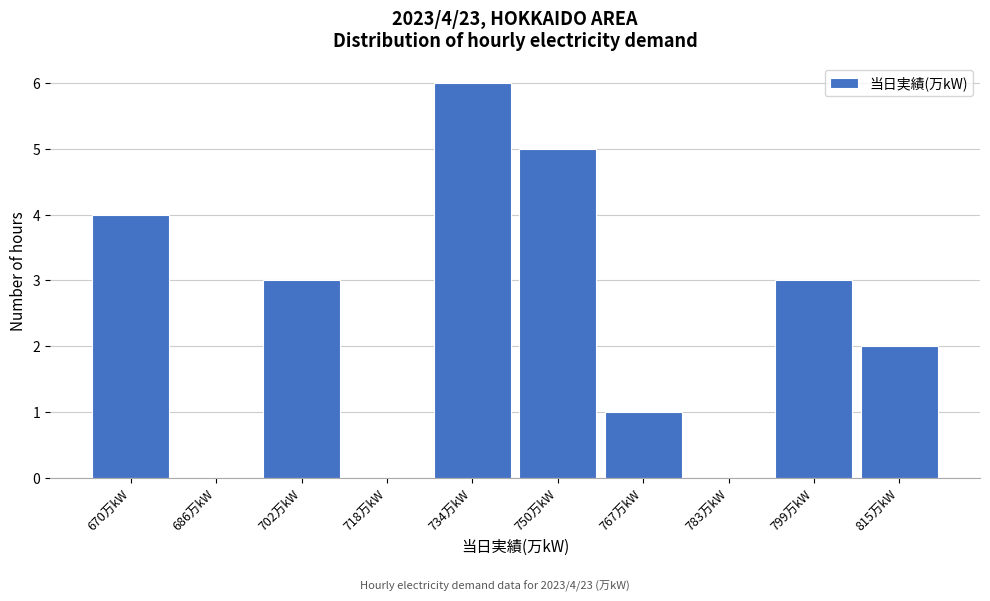

Reading left to right, transcribe all the data shown in this chart.

670万kW=4	686万kW=0	702万kW=3	718万kW=0	734万kW=6	750万kW=5	767万kW=1	783万kW=0	799万kW=3	815万kW=2